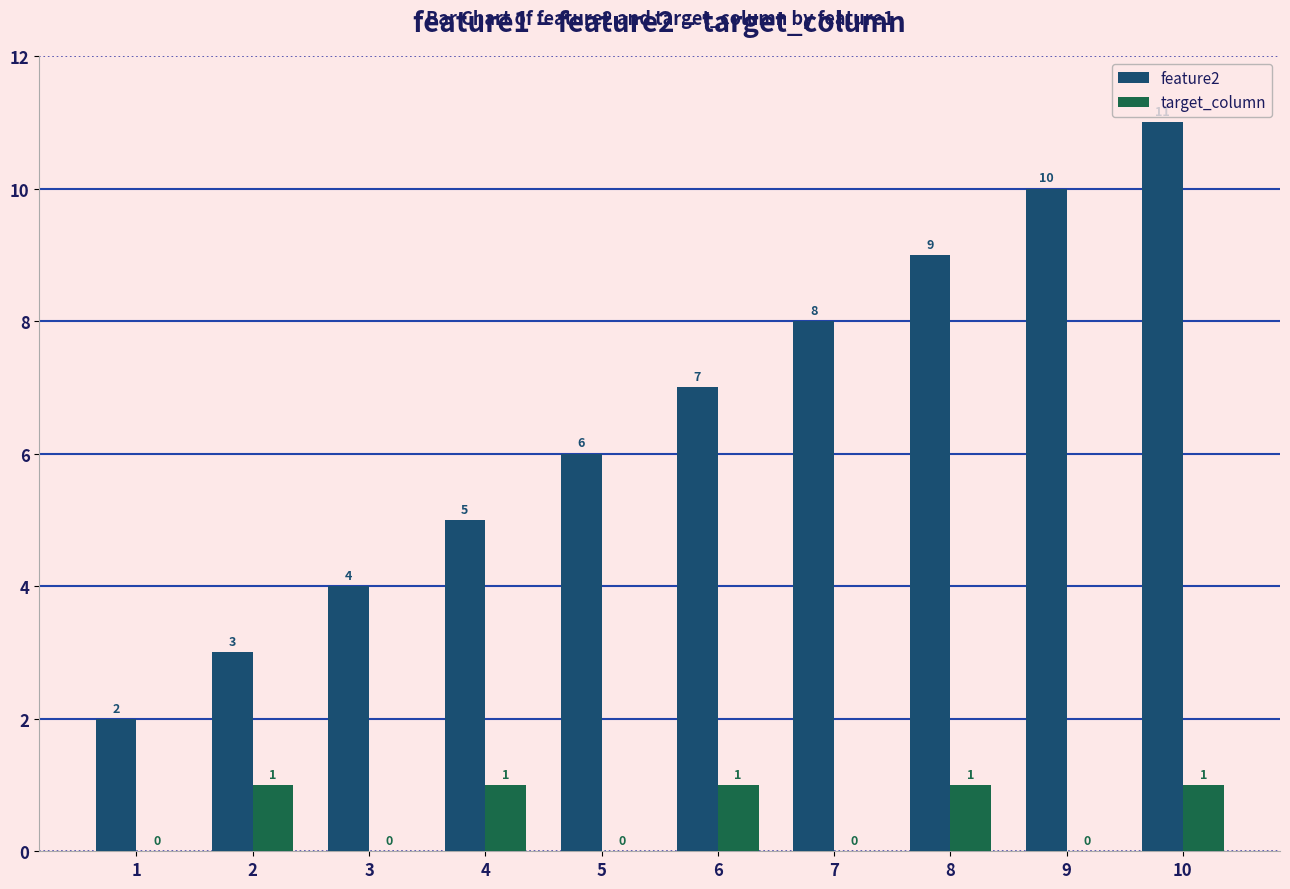

Read the feature2 value at 9.

10